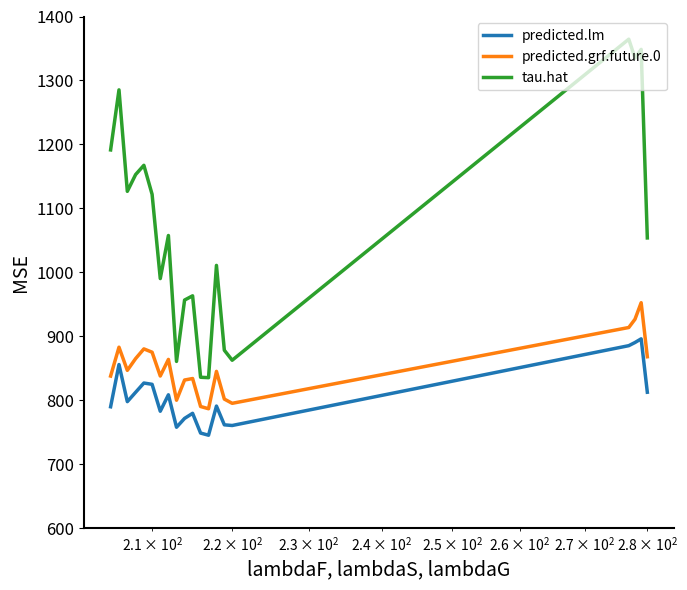

What is the difference between the maximum and minimum values in the tau.hat series?

529.4